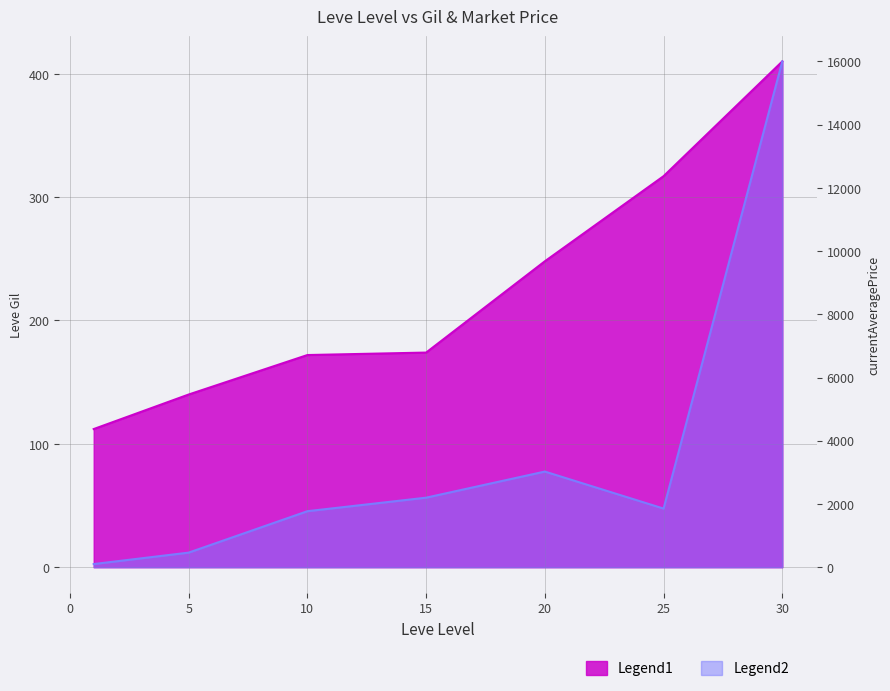

Reading left to right, transcribe all the data shown in this chart.

Leve Gil: 1=112.0	5=140.0	10=172.0	15=174.0	20=248.0	25=317.0	30=410.0
currentAveragePrice: 1=100.0	5=461.9	10=1771.9	15=2200.0	20=3025.9	25=1854.8	30=15999.0